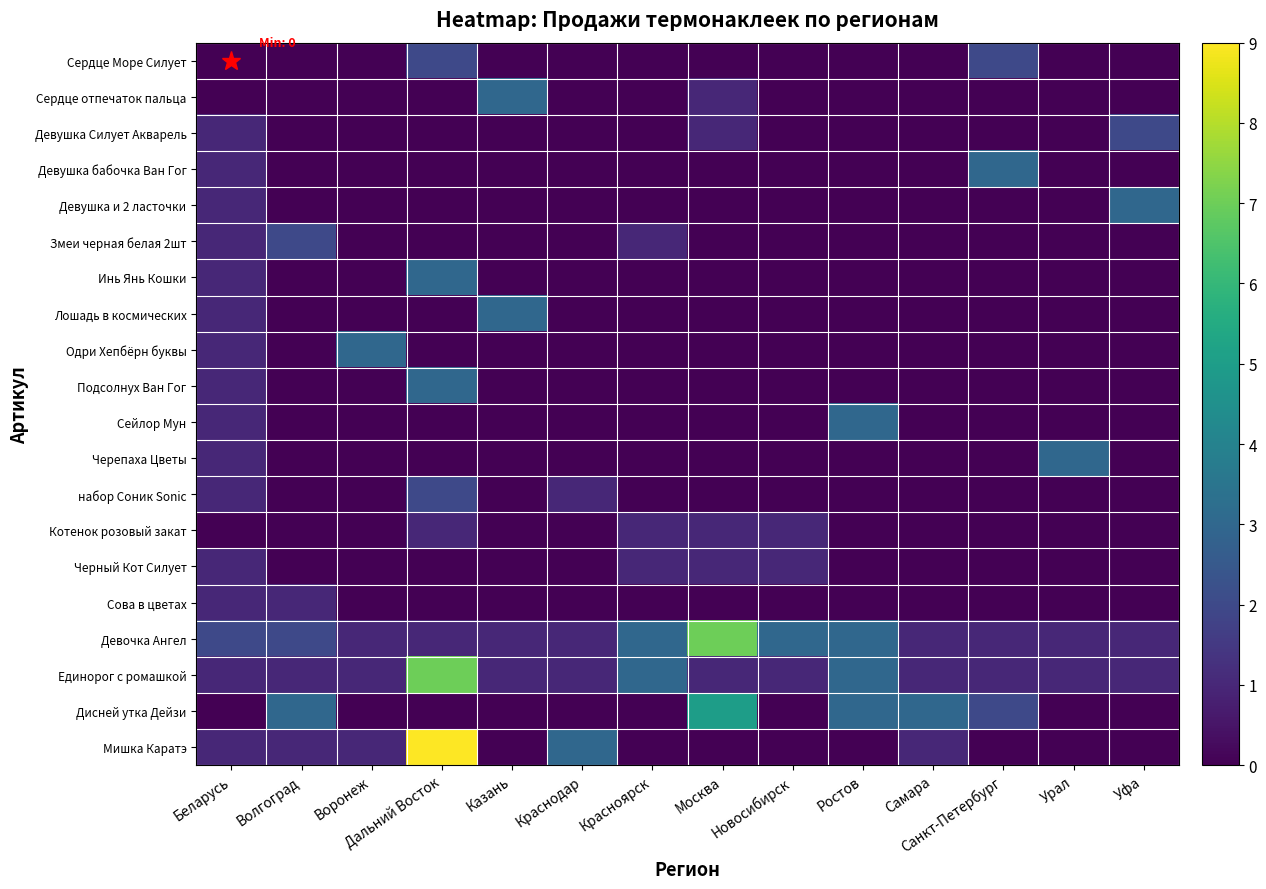

Between Казань and Красноярск, which is larger?

Казань